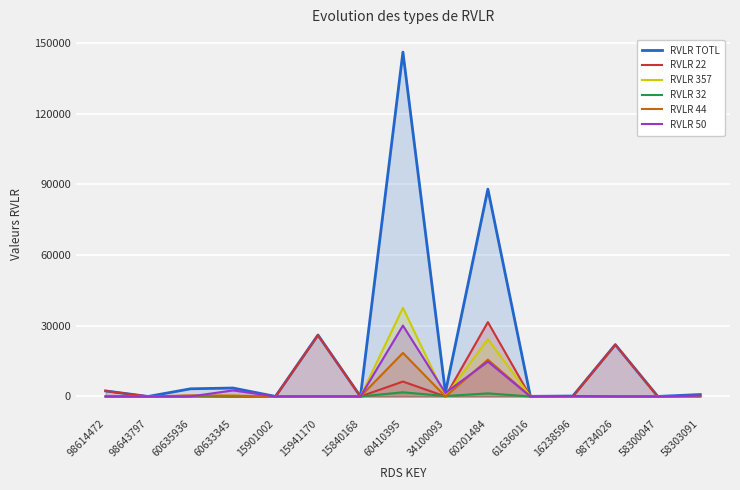

Reading left to right, what are all the values shown in this chart?

RVLR TOTL: 98614472=2351	98643797=2	60635936=3249	60633345=3580	15901002=7	15941170=26080	15840168=6	60410395=146089	34100093=1714	60201484=87959	61636016=51	16238596=190	98734026=21985	58300047=11	58303091=825
RVLR 22: 98614472=2351	98643797=0	60635936=263	60633345=0	15901002=7	15941170=25965	15840168=0	60410395=6324	34100093=0	60201484=31537	61636016=2	16238596=0	98734026=21985	58300047=11	58303091=125
RVLR 357: 98614472=0	98643797=2	60635936=254	60633345=356	15901002=0	15941170=0	15840168=6	60410395=37609	34100093=0	60201484=24311	61636016=22	16238596=0	98734026=0	58300047=0	58303091=80
RVLR 32: 98614472=0	98643797=0	60635936=0	60633345=2	15901002=0	15941170=115	15840168=0	60410395=1768	34100093=190	60201484=1309	61636016=0	16238596=0	98734026=0	58300047=0	58303091=62
RVLR 44: 98614472=0	98643797=0	60635936=453	60633345=329	15901002=0	15941170=0	15840168=0	60410395=18467	34100093=0	60201484=15617	61636016=27	16238596=0	98734026=0	58300047=0	58303091=204
RVLR 50: 98614472=0	98643797=0	60635936=0	60633345=2566	15901002=0	15941170=0	15840168=0	60410395=30081	34100093=1524	60201484=14789	61636016=0	16238596=190	98734026=0	58300047=0	58303091=354